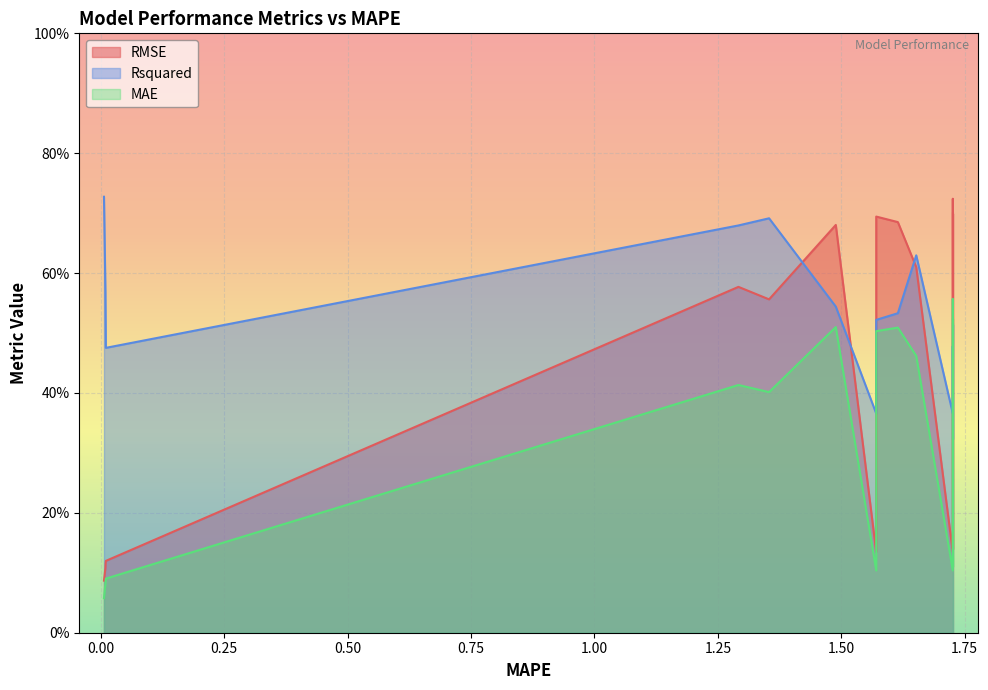

Which series has the largest range (max minus min)?

RMSE